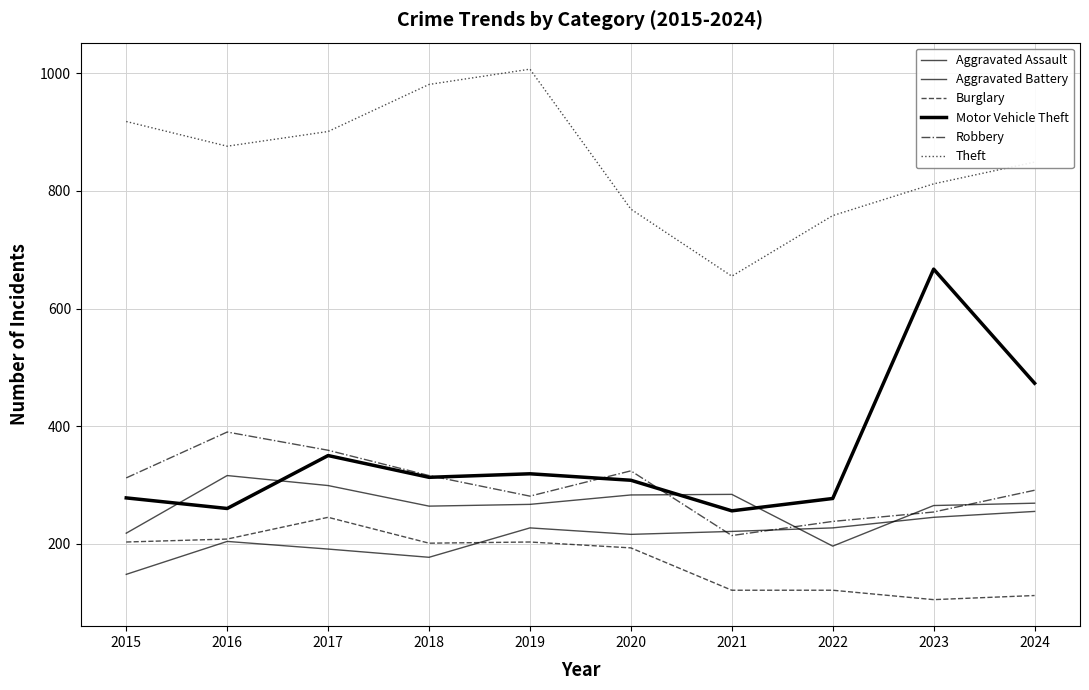

Which label corresponds to the largest value in the chart?

2019